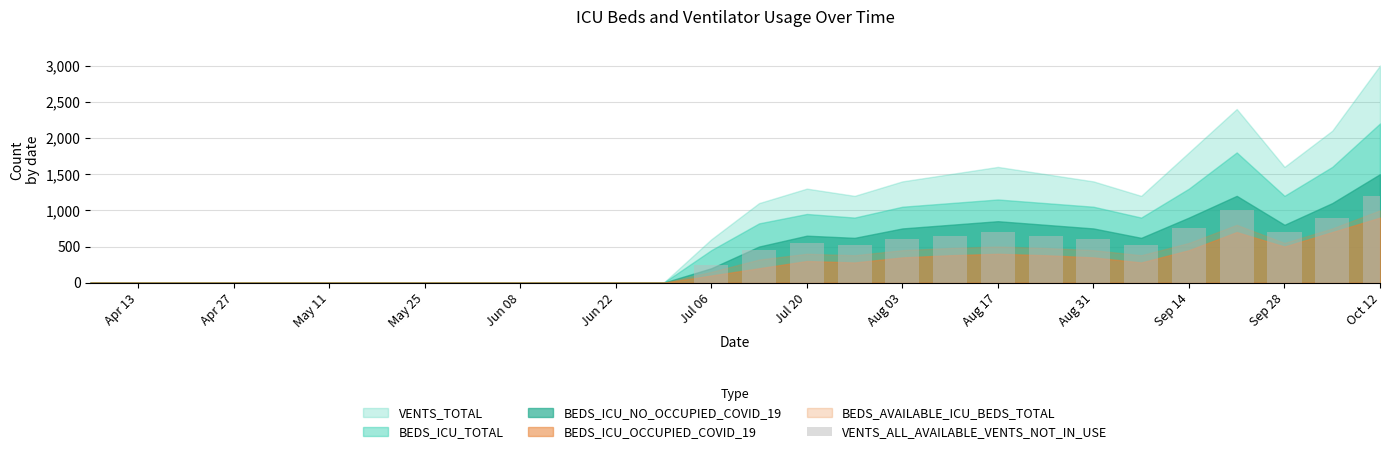

What is the maximum value shown in the chart?

1200